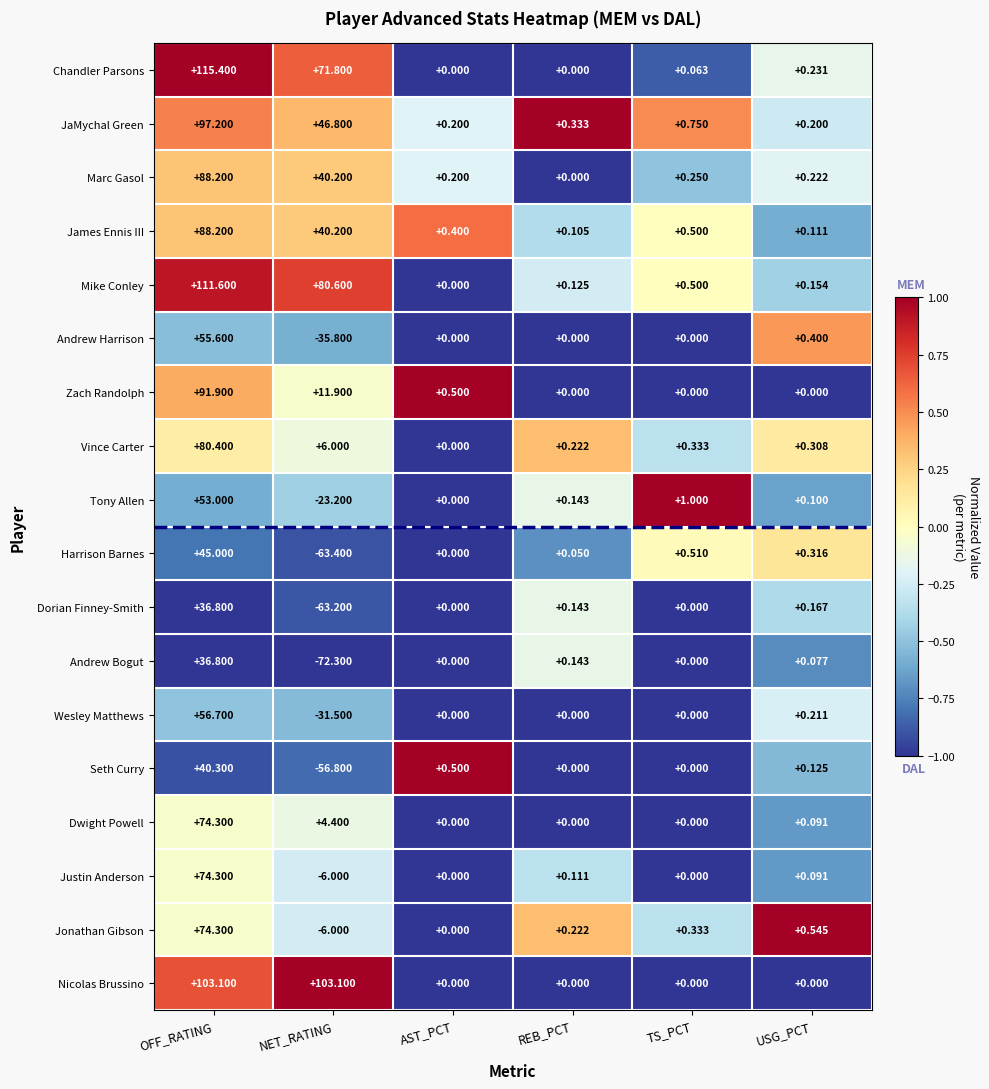

Count the number of data series in this chart.

18